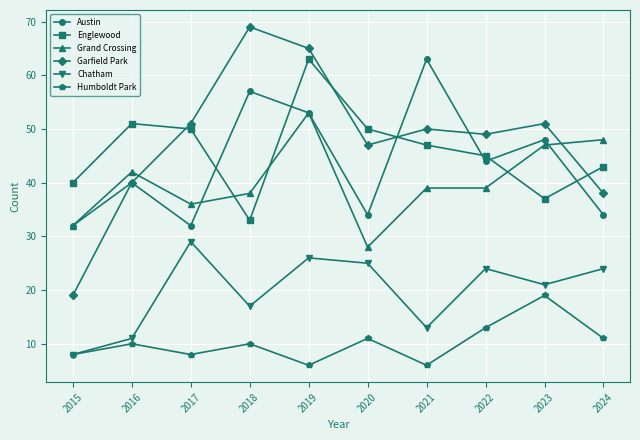

The Grand Crossing series shows 39 at 2021. True or false?

True